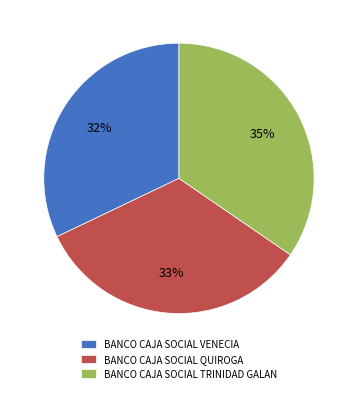

To the nearest percent, what percentage of the pie is BANCO CAJA SOCIAL VENECIA?

32%